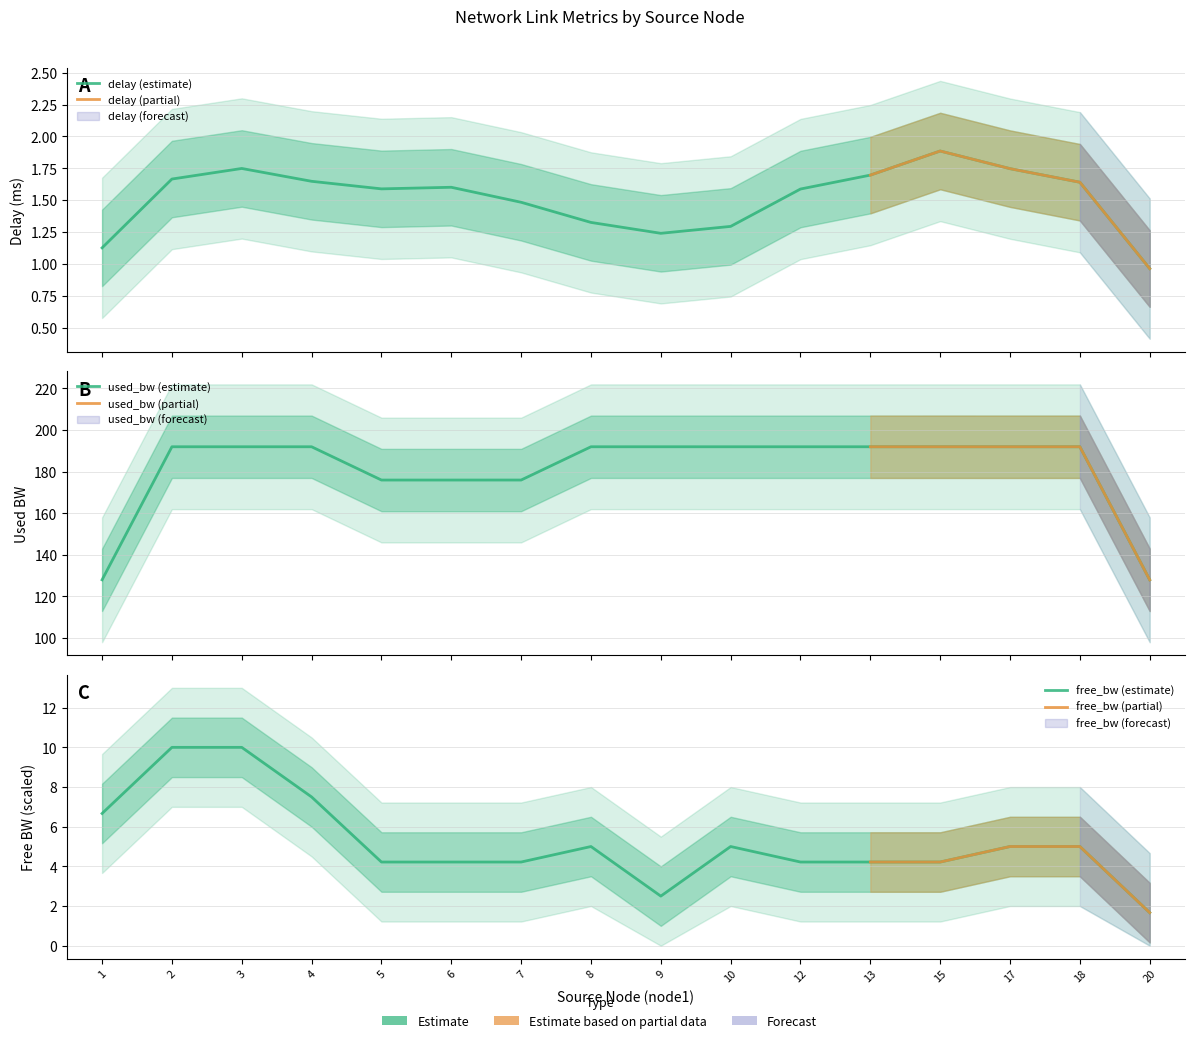

Where is the first local maximum for used_bw?

3